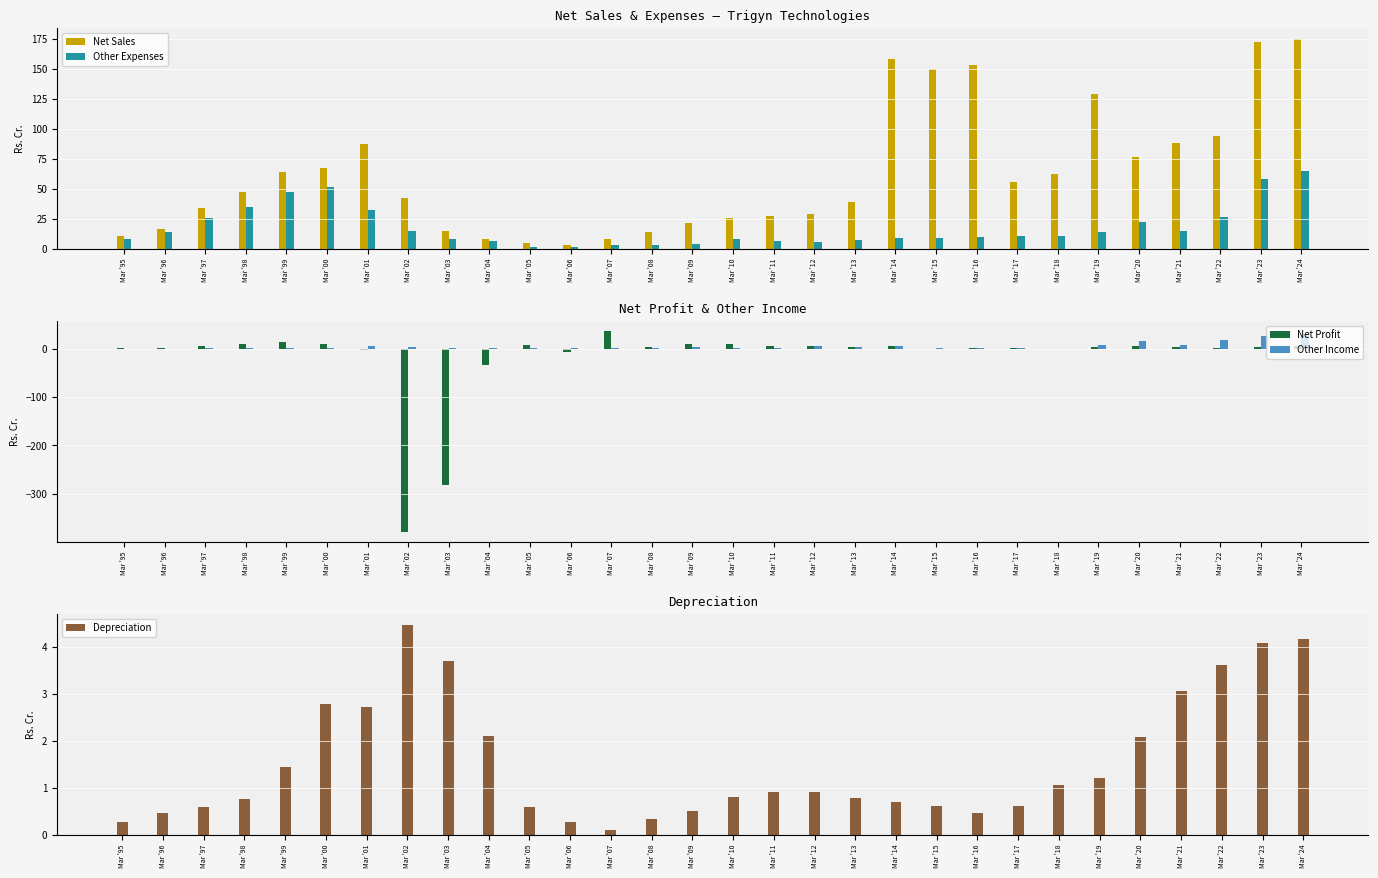

At which label is Depreciation closest to 2?

Mar '20